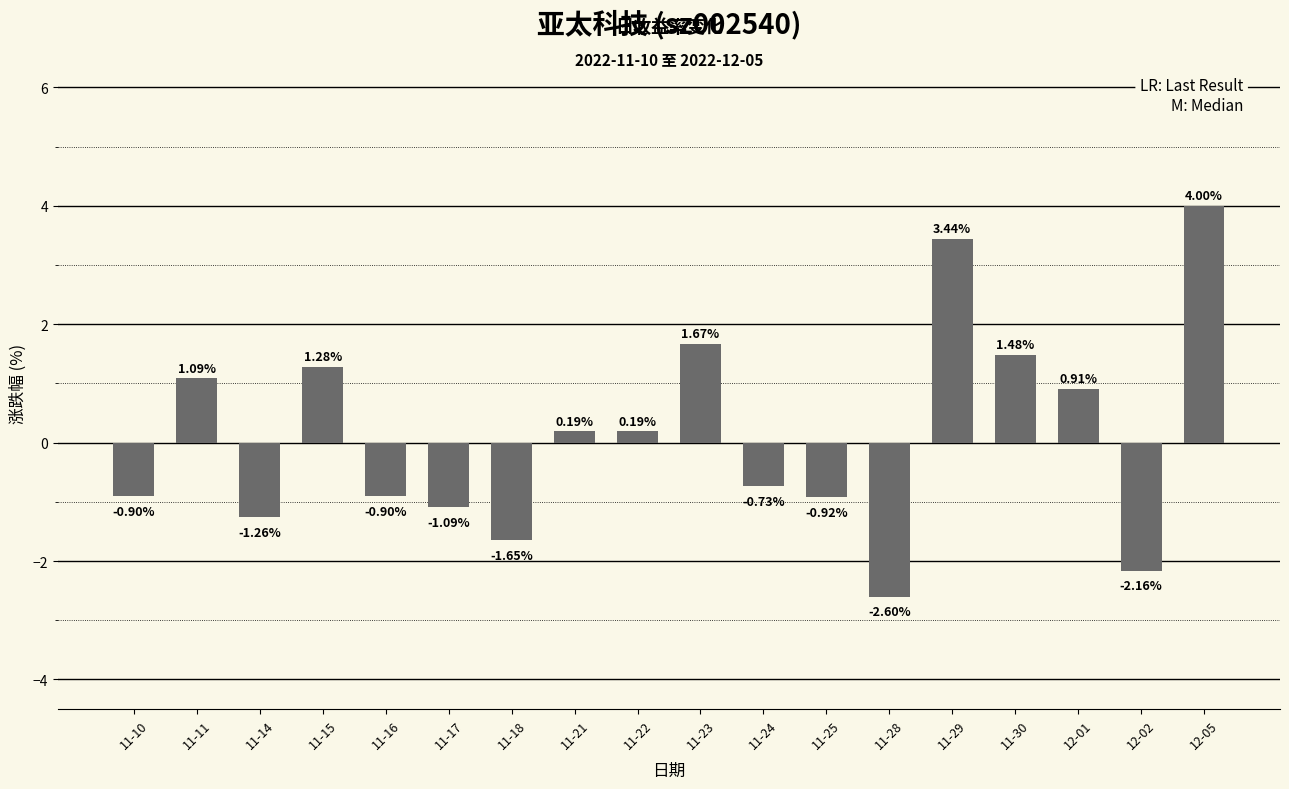

How many bars are there in total?

18